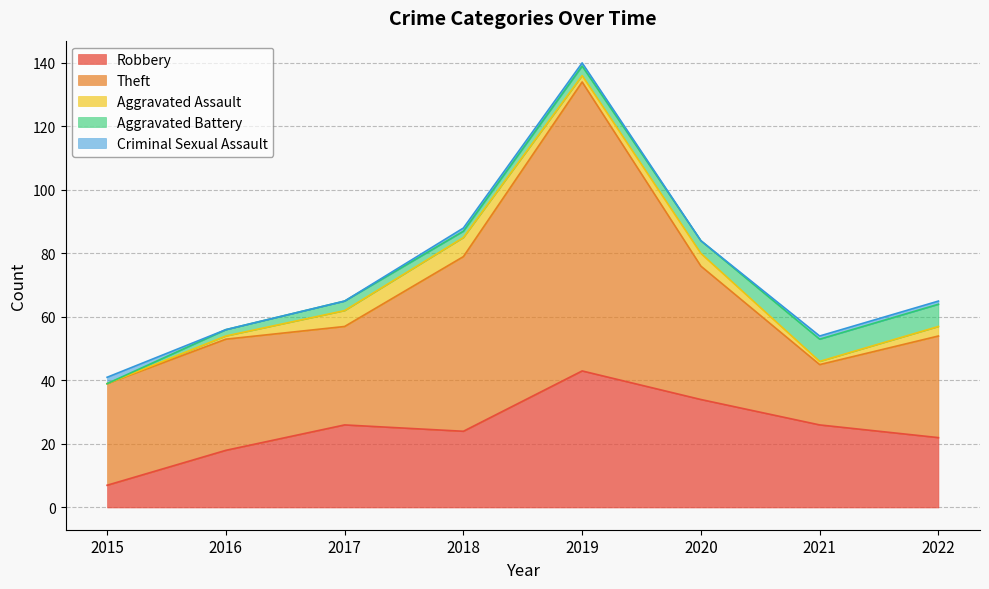

Reading right to left, what are all the values shown in this chart?

Robbery: 2022=22	2021=26	2020=34	2019=43	2018=24	2017=26	2016=18	2015=7
Theft: 2022=32	2021=19	2020=42	2019=91	2018=55	2017=31	2016=35	2015=32
Aggravated Assault: 2022=3	2021=1	2020=4	2019=2	2018=6	2017=5	2016=1	2015=0
Aggravated Battery: 2022=7	2021=7	2020=4	2019=3	2018=2	2017=3	2016=2	2015=0
Criminal Sexual Assault: 2022=1	2021=1	2020=0	2019=1	2018=1	2017=0	2016=0	2015=2